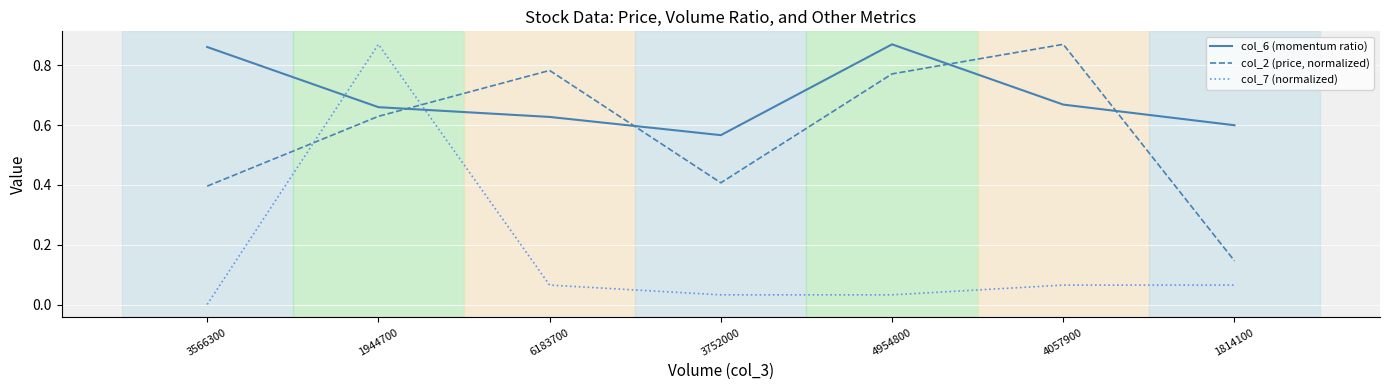

At which category does col_2 (price, normalized) reach its first local peak?

6183700